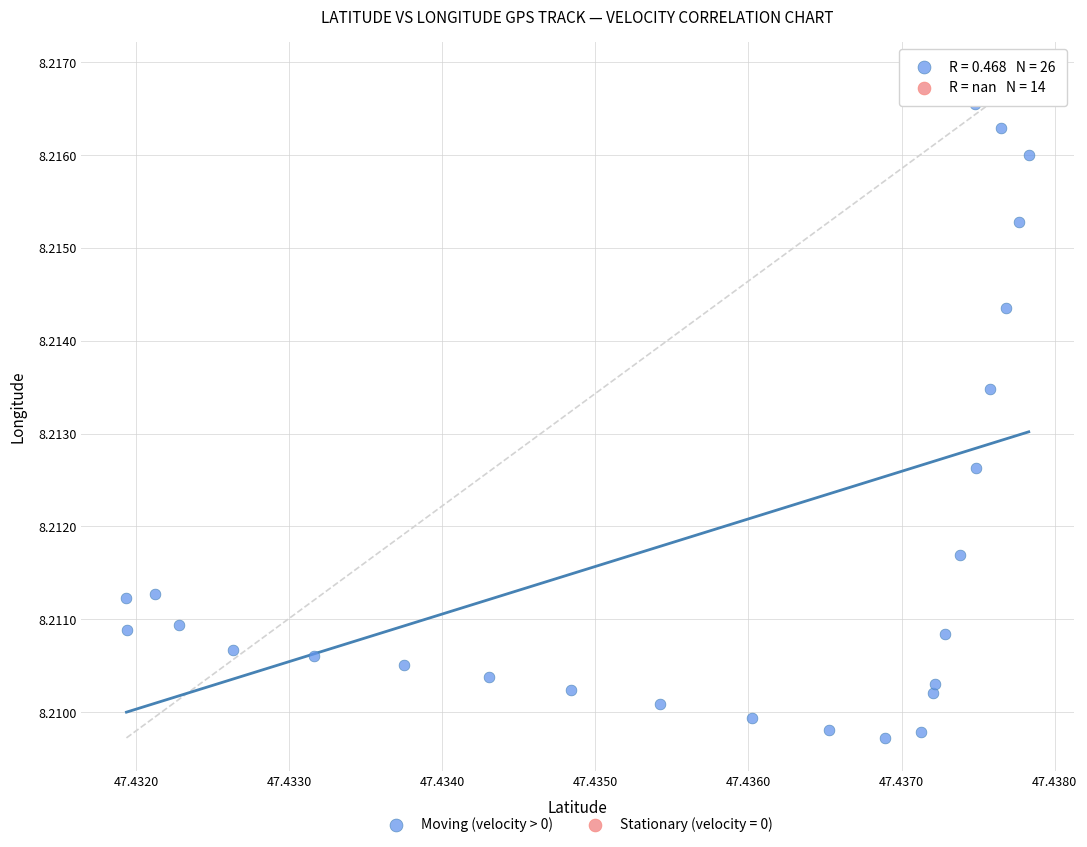

Which series contains the lowest Y value?

Moving (velocity > 0)